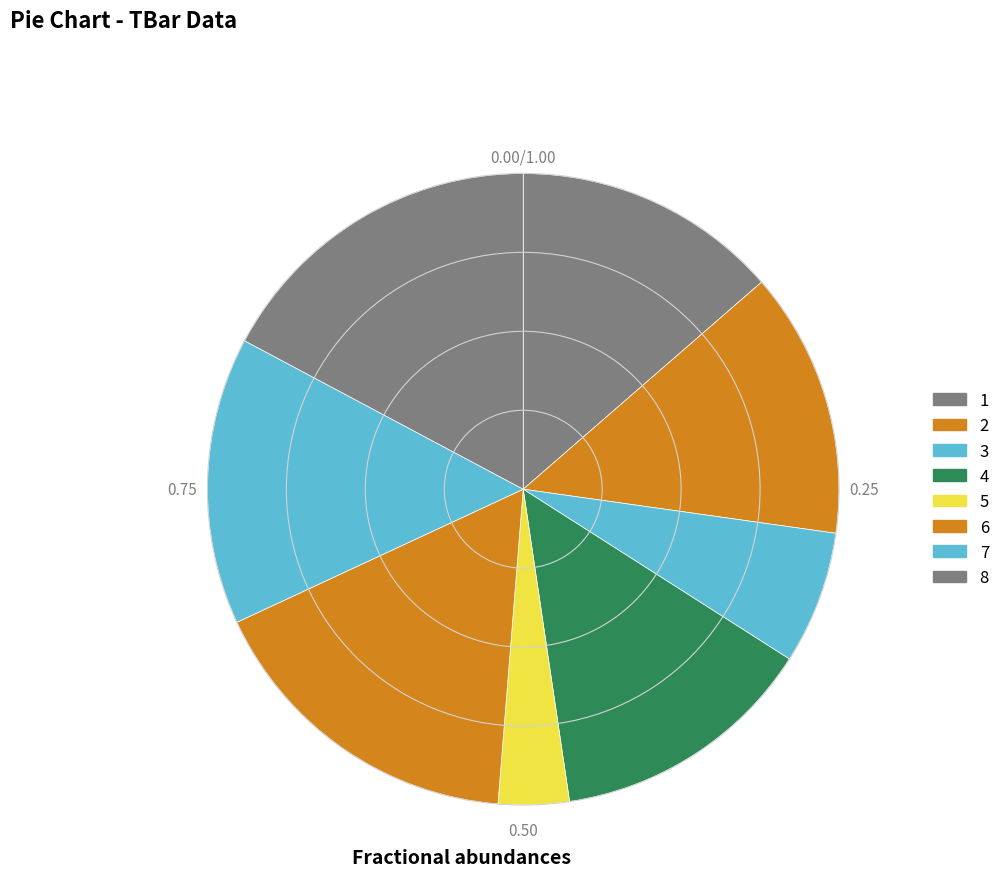

How many slices are in this pie chart?

8